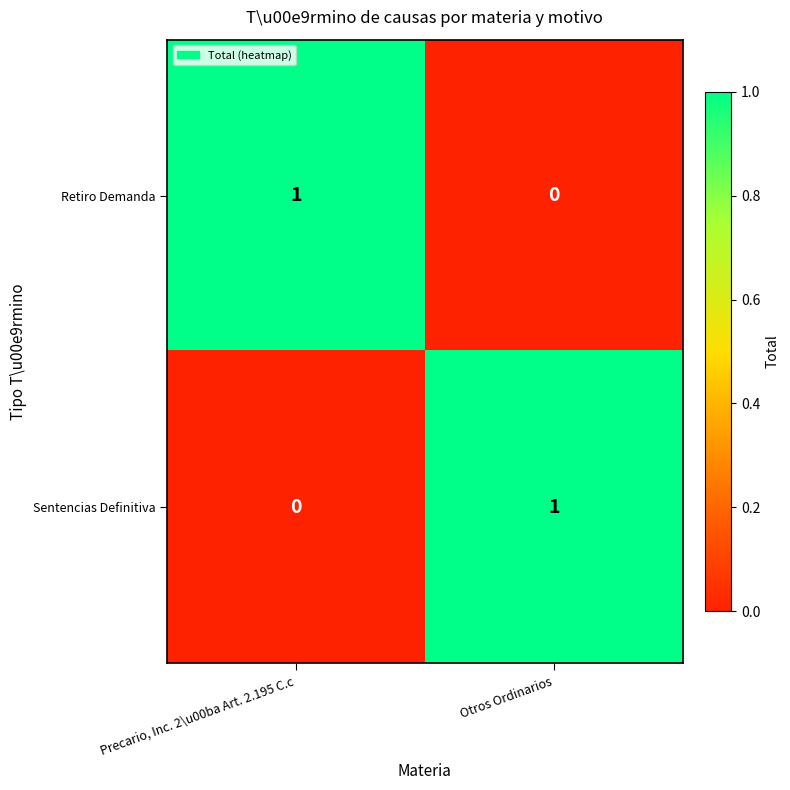

At which label does Retiro Demanda reach its minimum?

Otros Ordinarios